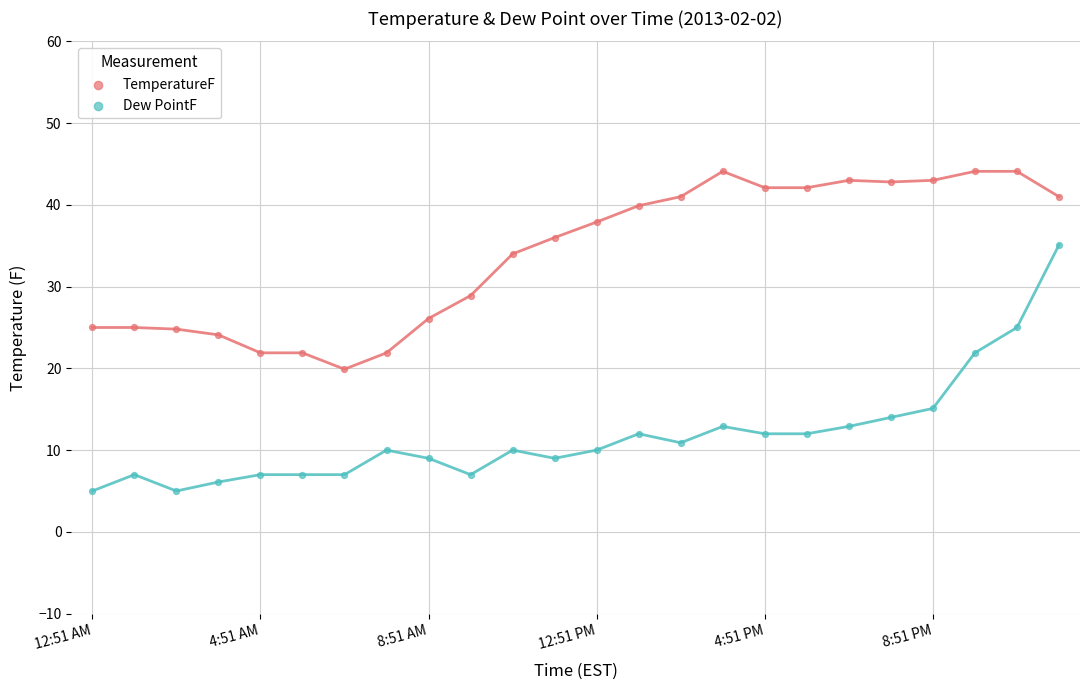

Which series contains the lowest Y value?

Dew PointF